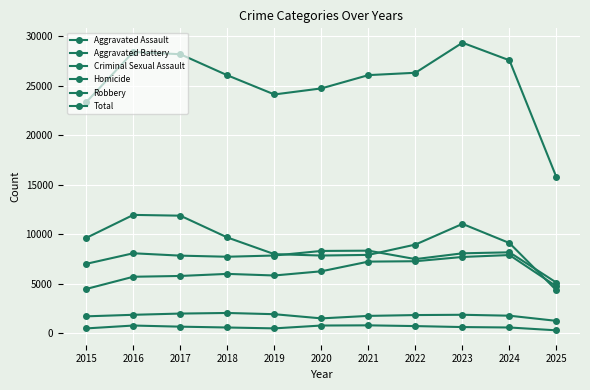

What is the value of the Total point at the 7th from the left?

26076